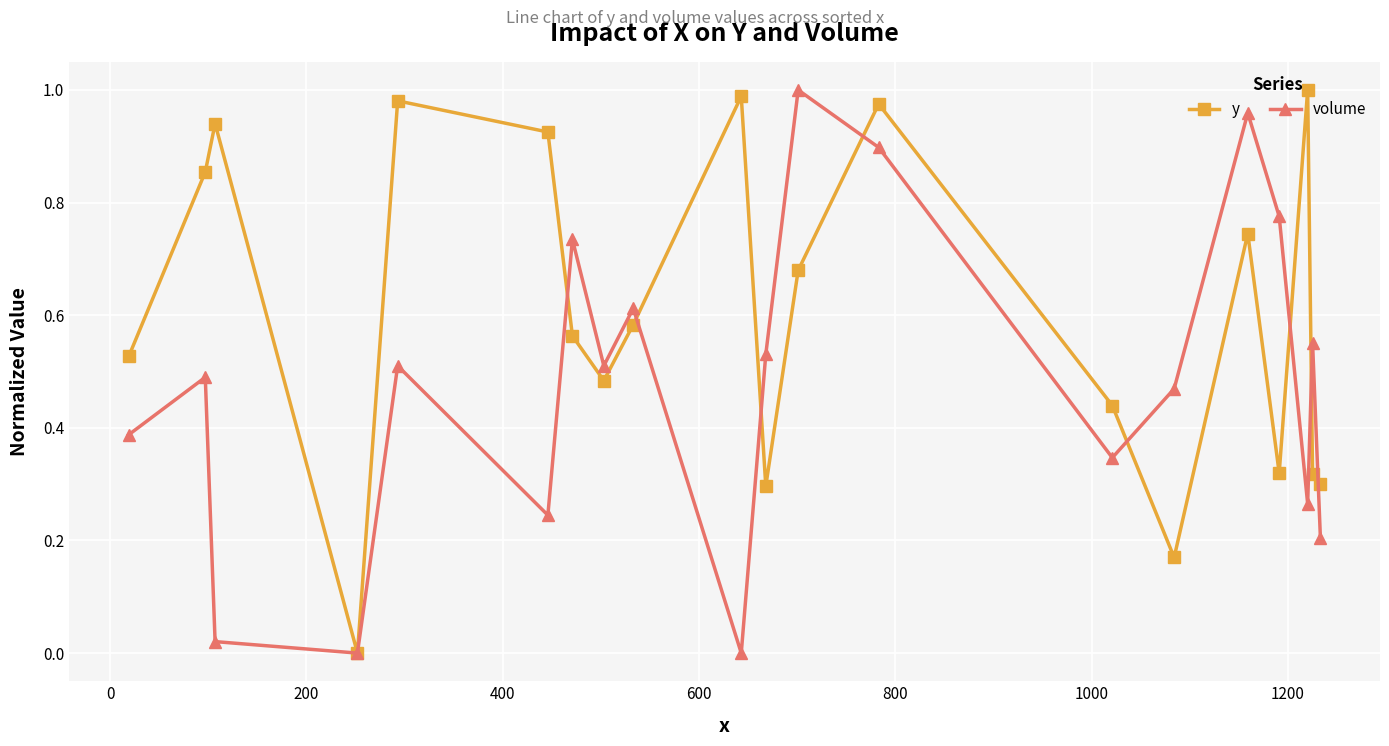

Does the chart have visible grid lines?

Yes